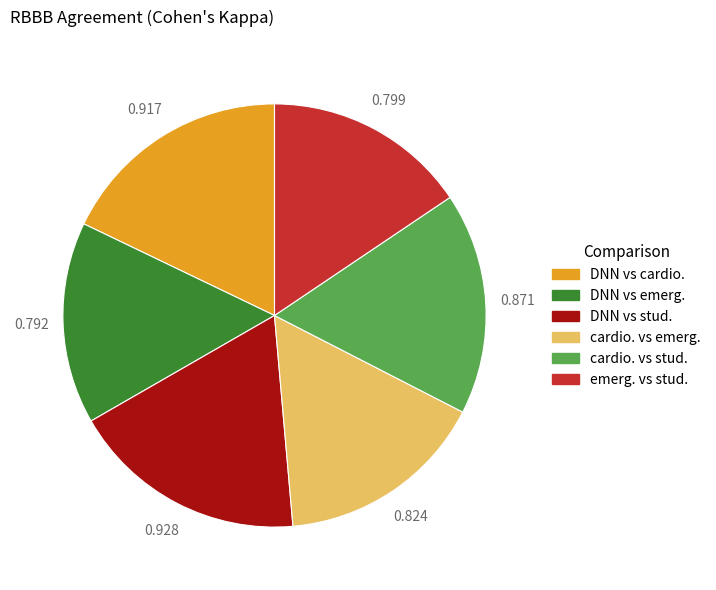

Combined, do cardio. vs emerg. and DNN vs emerg. account for over 50%?

No